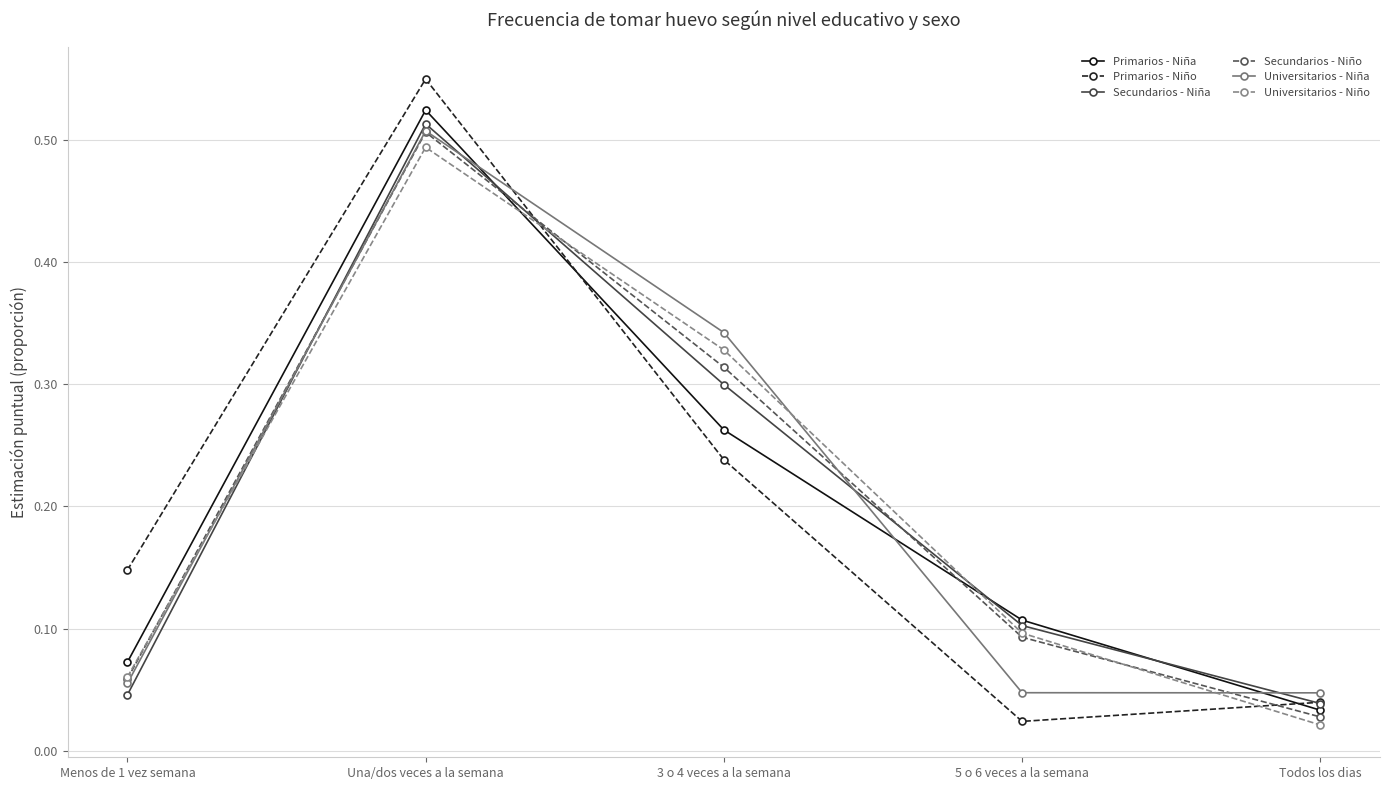

Does the chart display data point markers on the line(s)?

Yes